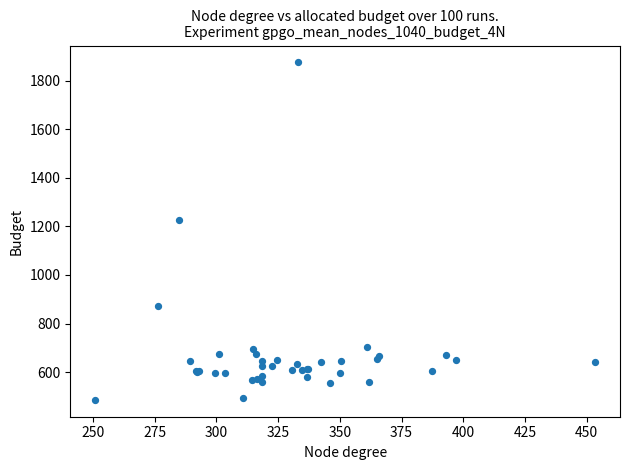

What Y value in the scatter plot is closest to 1180?

1227.7